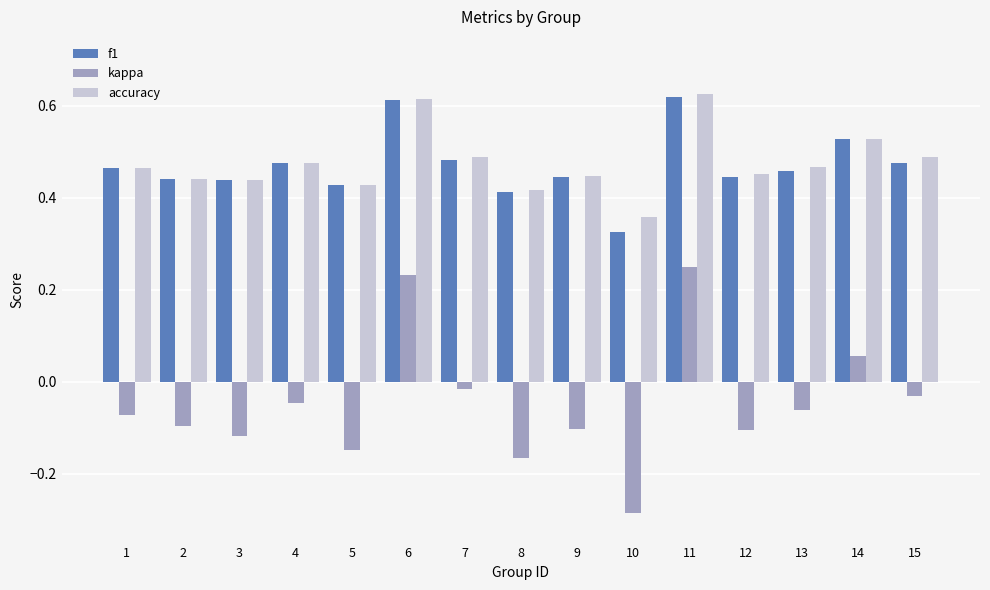

How many data points in kappa are less than 0?

12